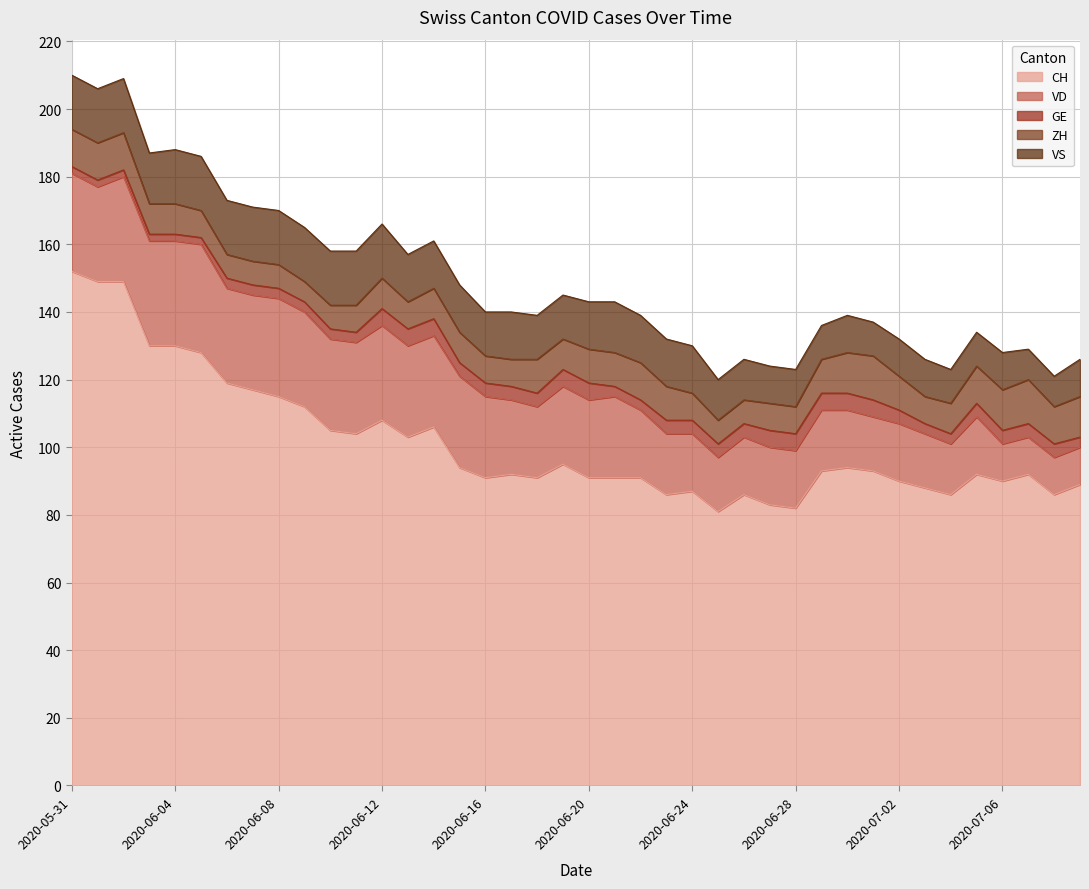

What is the sum of all CH values?

4061